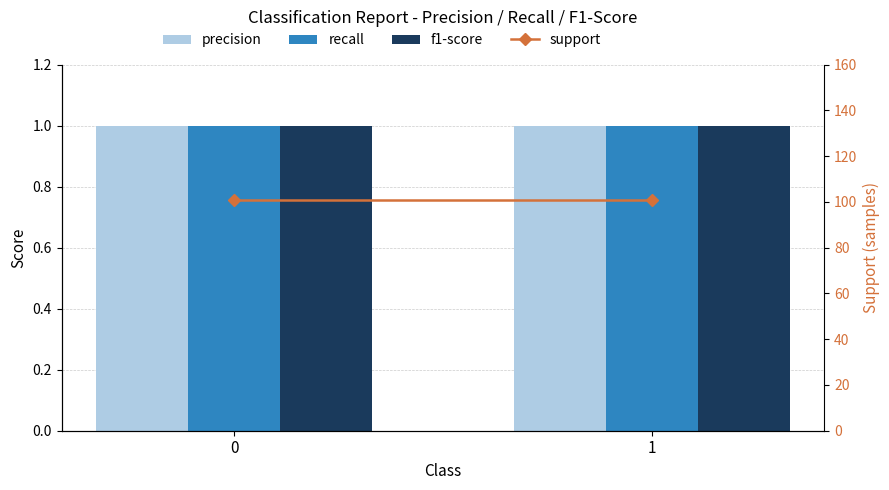

The value of support at 1 is 160. True or false?

False